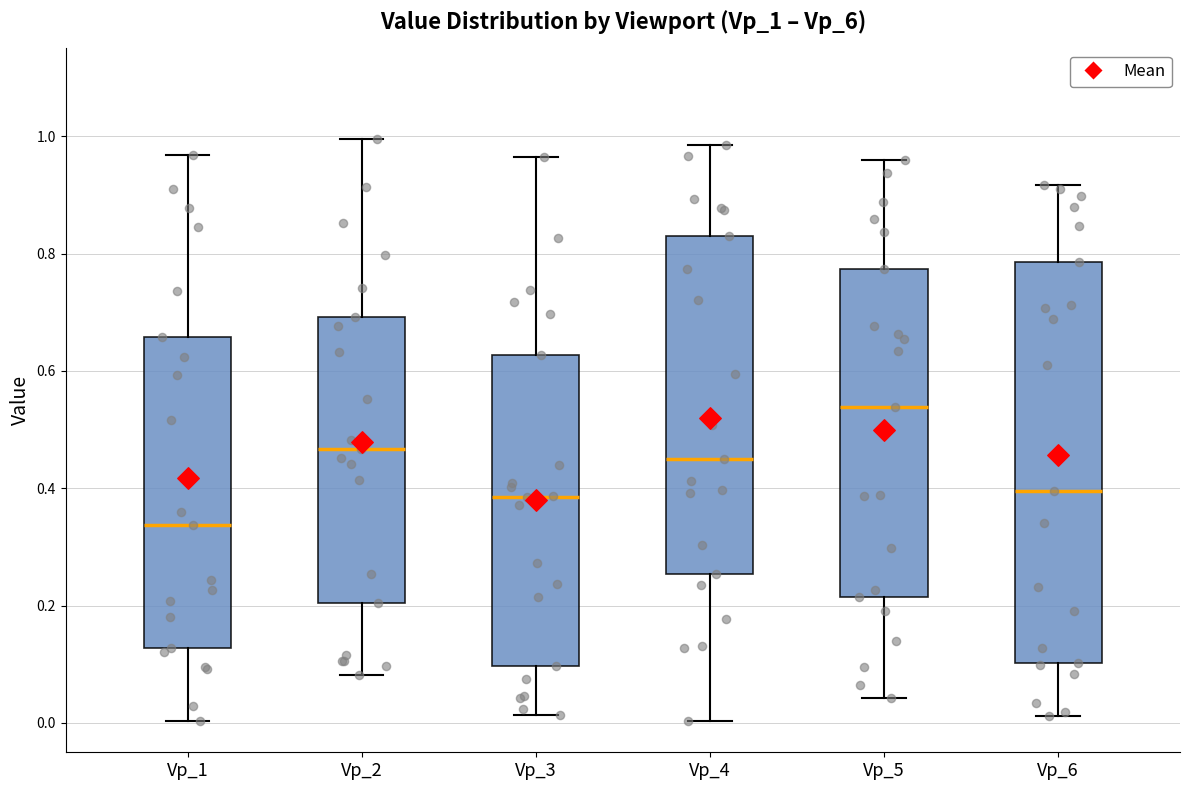

Which box is the tallest, from its lower edge to its upper edge?

Vp_6